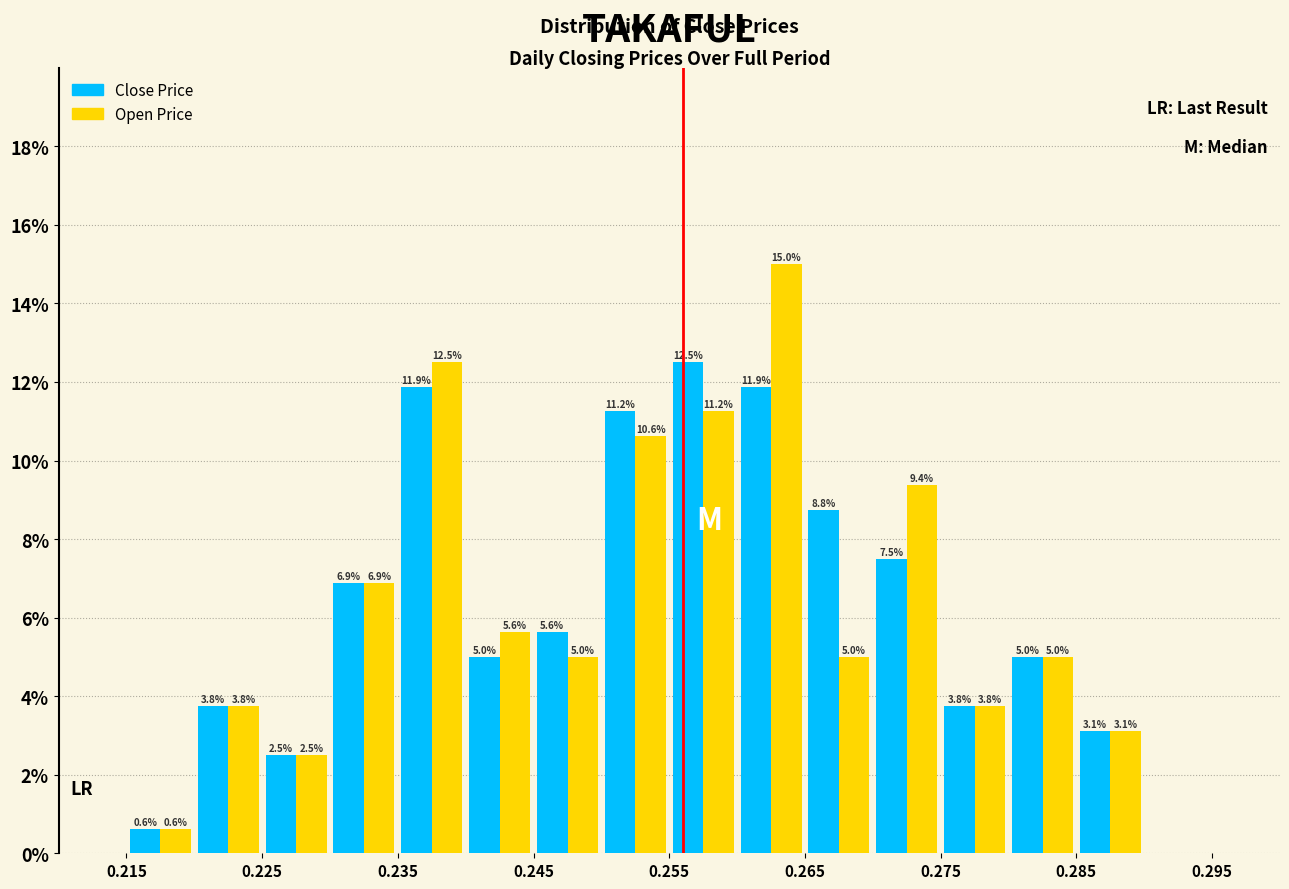

In the Open Price series, which range on the x-axis has the tallest bar?

0.260 to 0.265